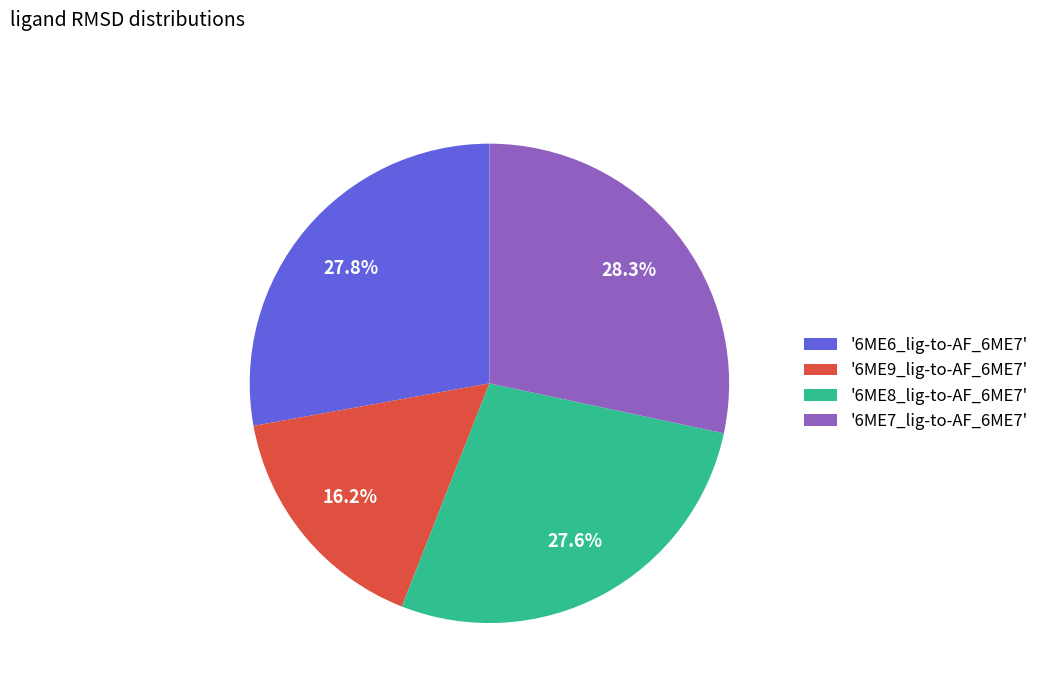

Does any single category account for the majority?

No